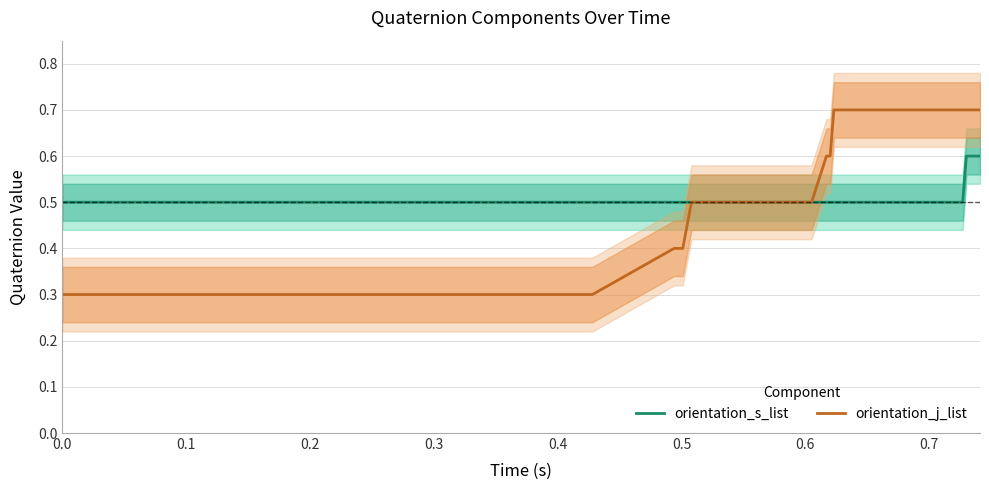

What is the lowest value of the orientation_s_list series?

0.5